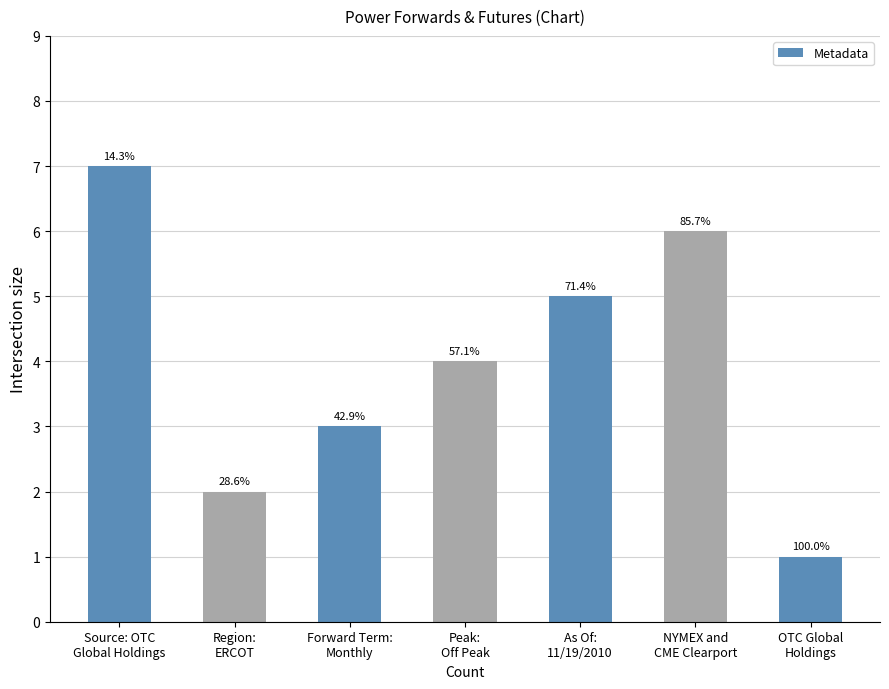

Does the chart contain any negative values?

No